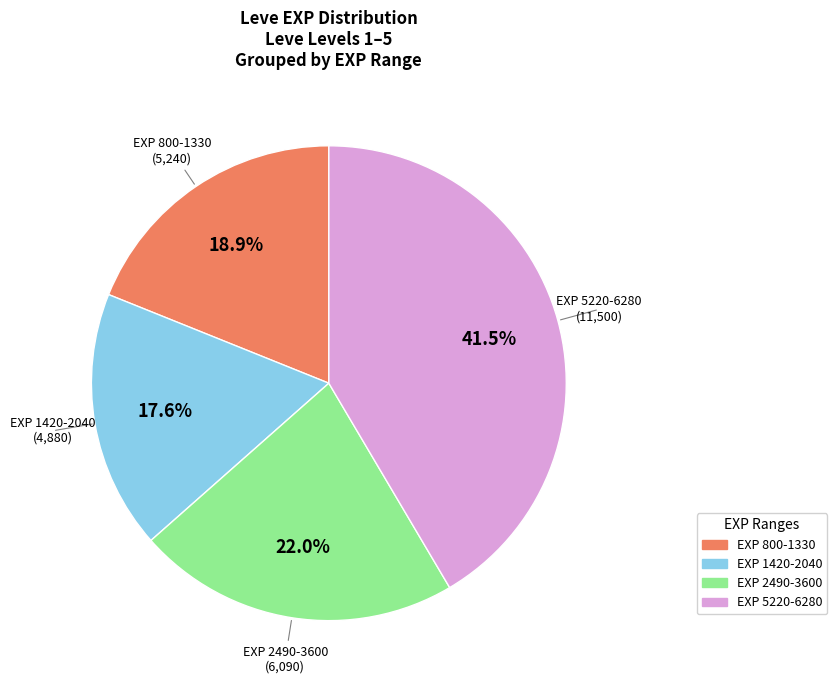

Rank the categories by value from highest to lowest.

EXP 5220-6280, EXP 2490-3600, EXP 800-1330, EXP 1420-2040